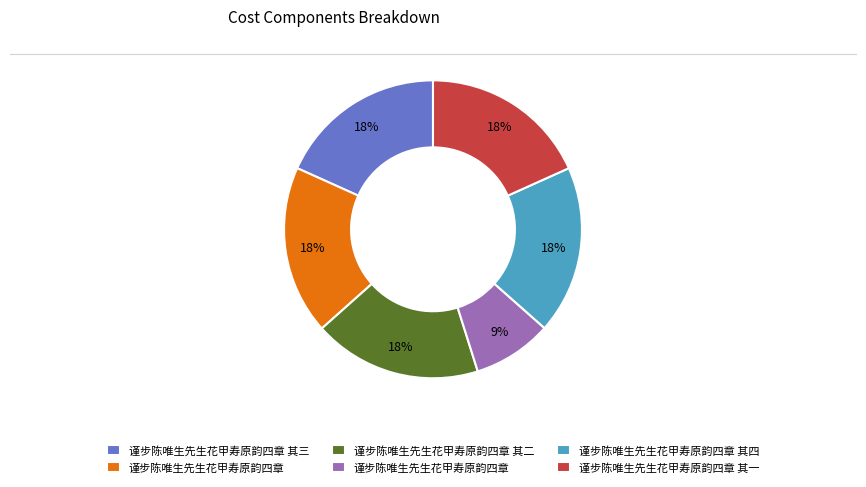

To the nearest percent, what is the average slice percentage?

17%